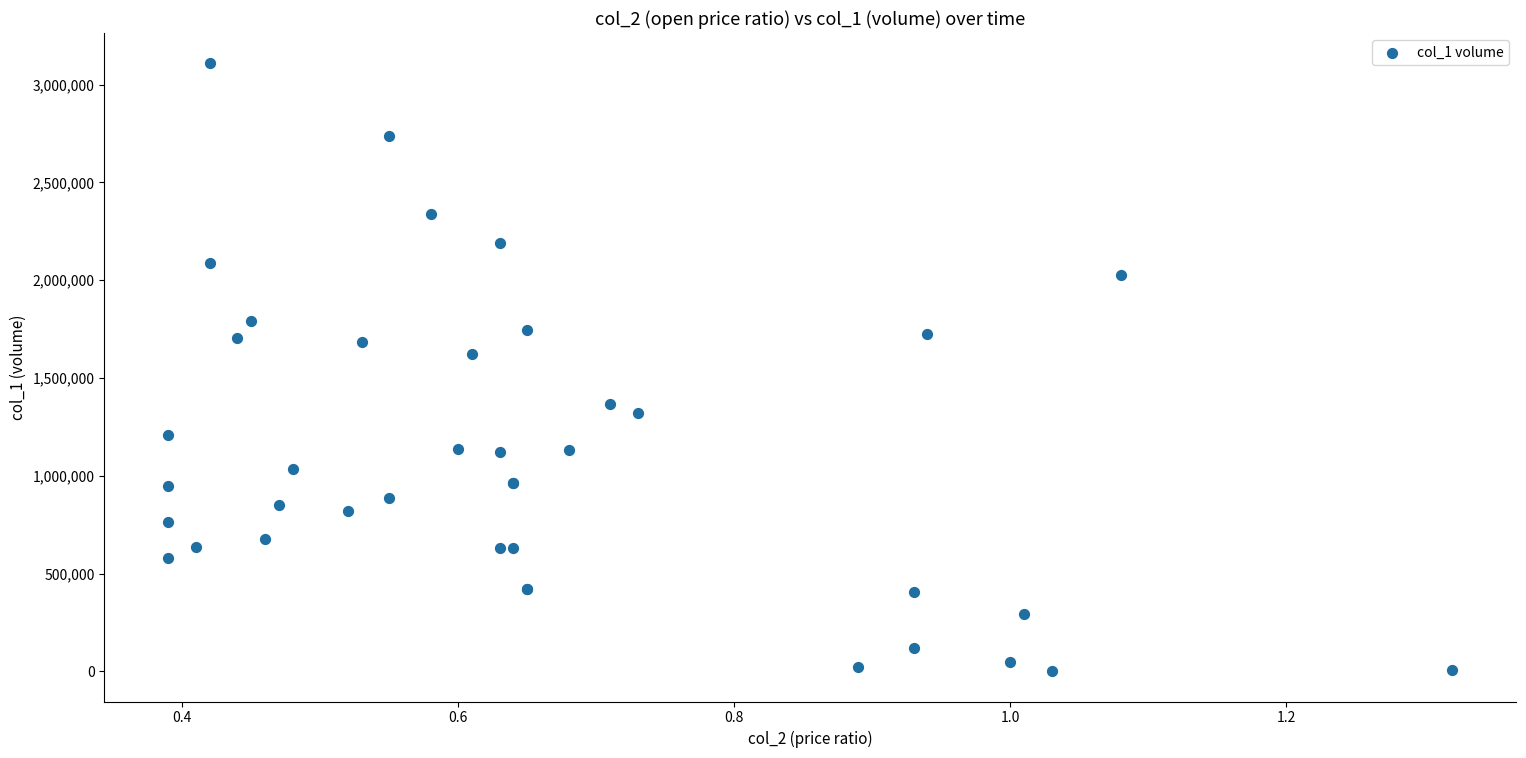

What Y value in the scatter plot is closest to 1554500?

1620000